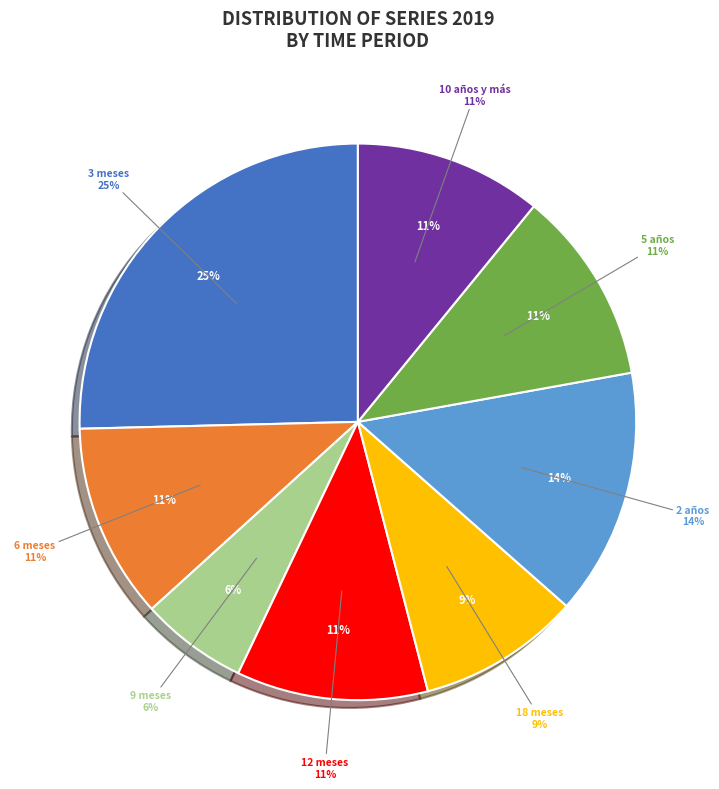

What is the smallest slice in the pie chart?

9 meses